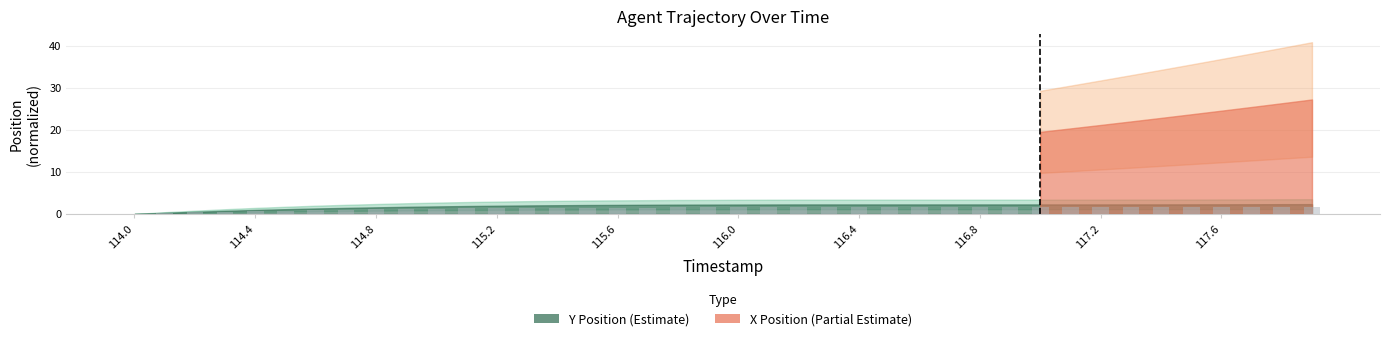

What is the sum of all values?

53.2